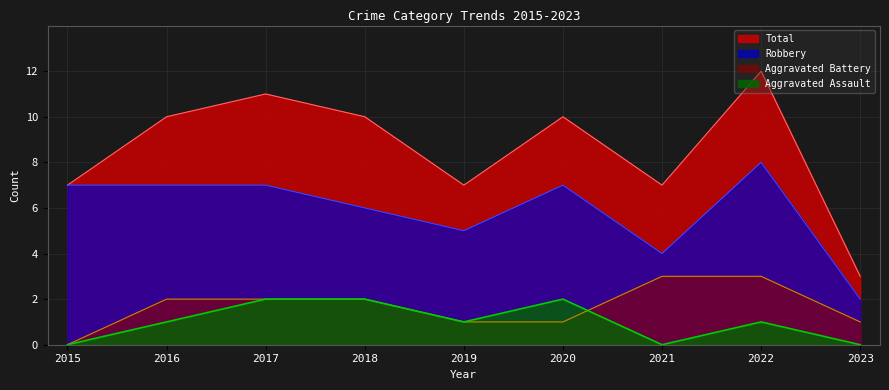

What is the difference between the maximum and minimum values in the Aggravated Battery series?

3